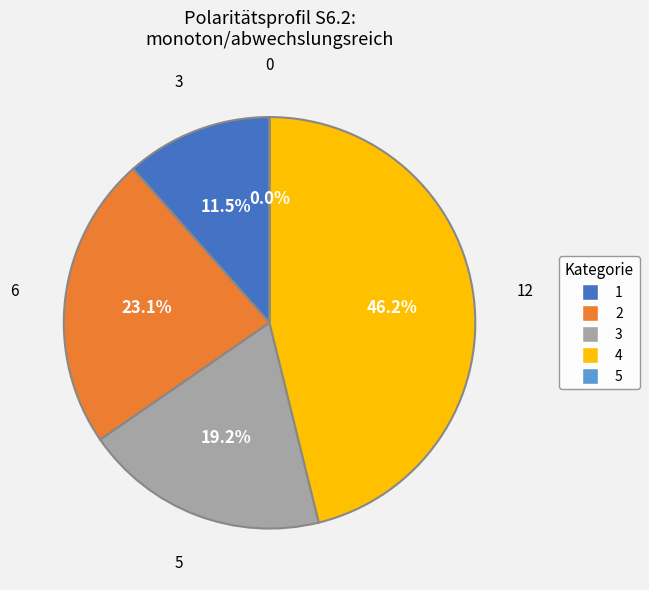

Rank the categories by value from lowest to highest.

5, 1, 3, 2, 4